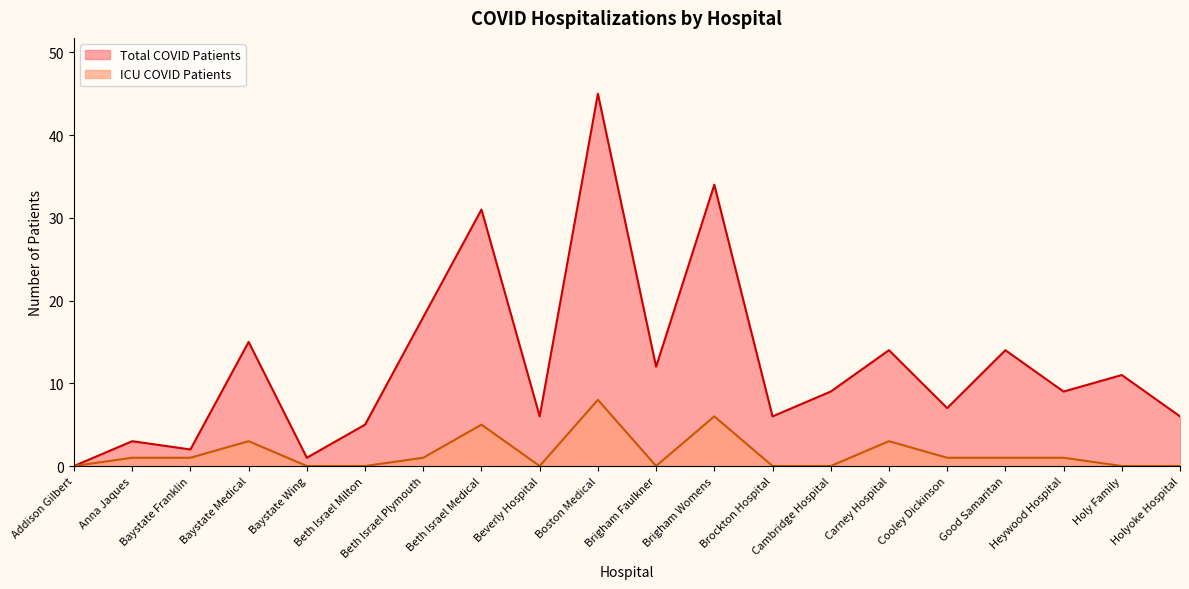

Is the value of ICU COVID Patients at Addison Gilbert greater than the value of Total COVID Patients at Brigham Faulkner?

No